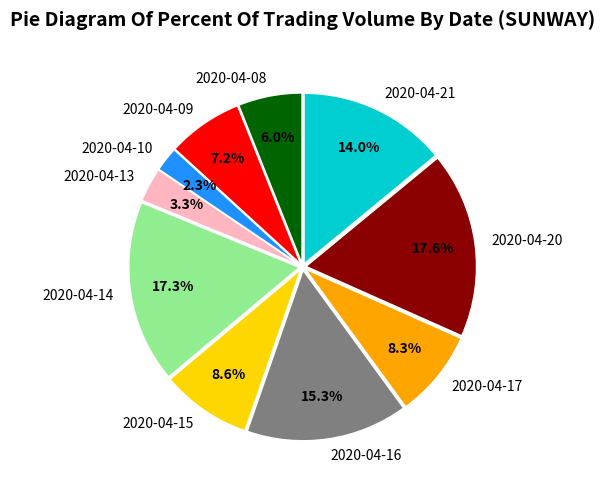

To the nearest percent, what percentage of the pie is 2020-04-13?

3%